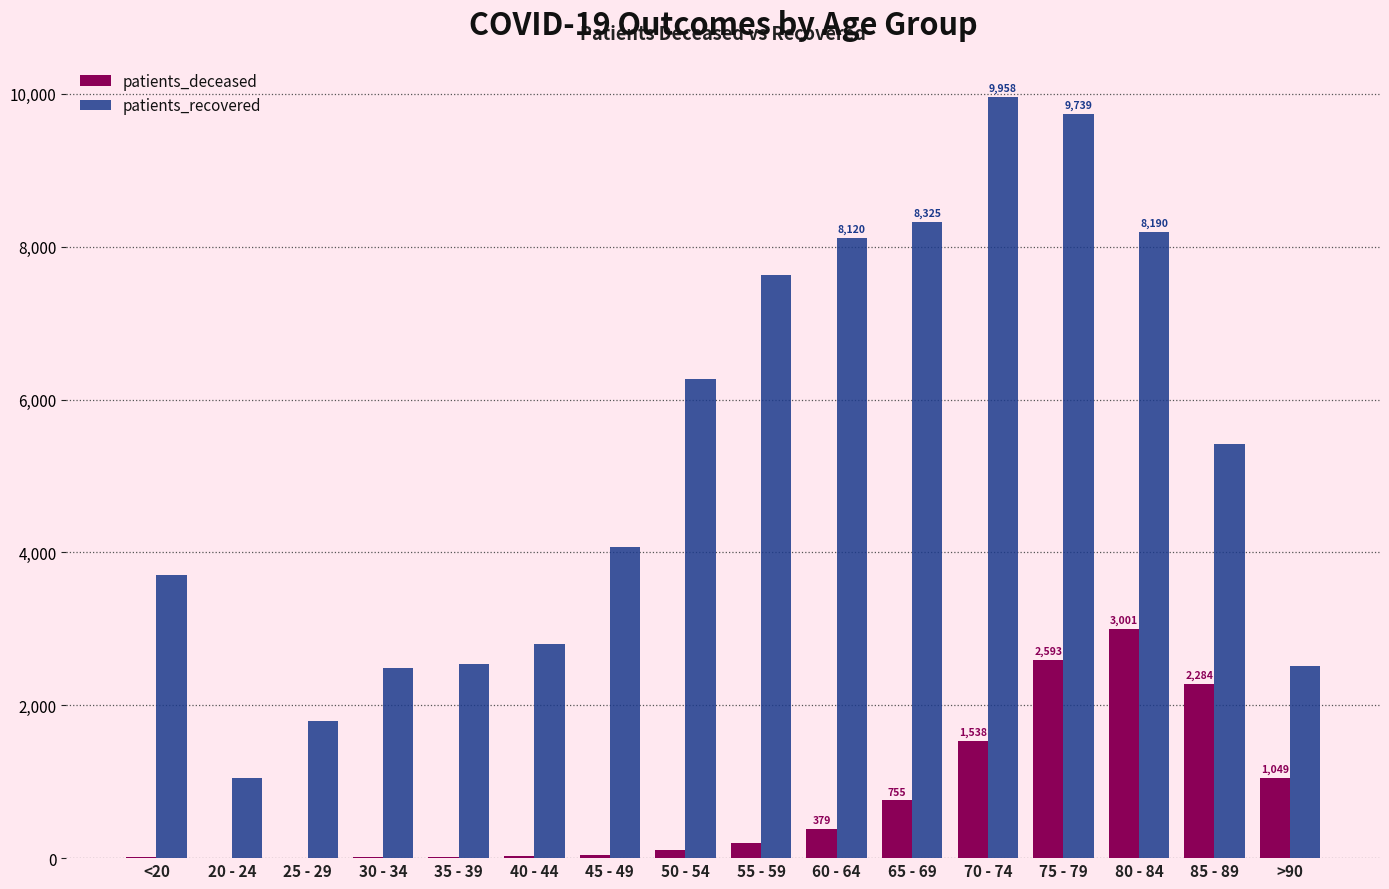

Where does the patients_recovered series first go above 5424?

50 - 54